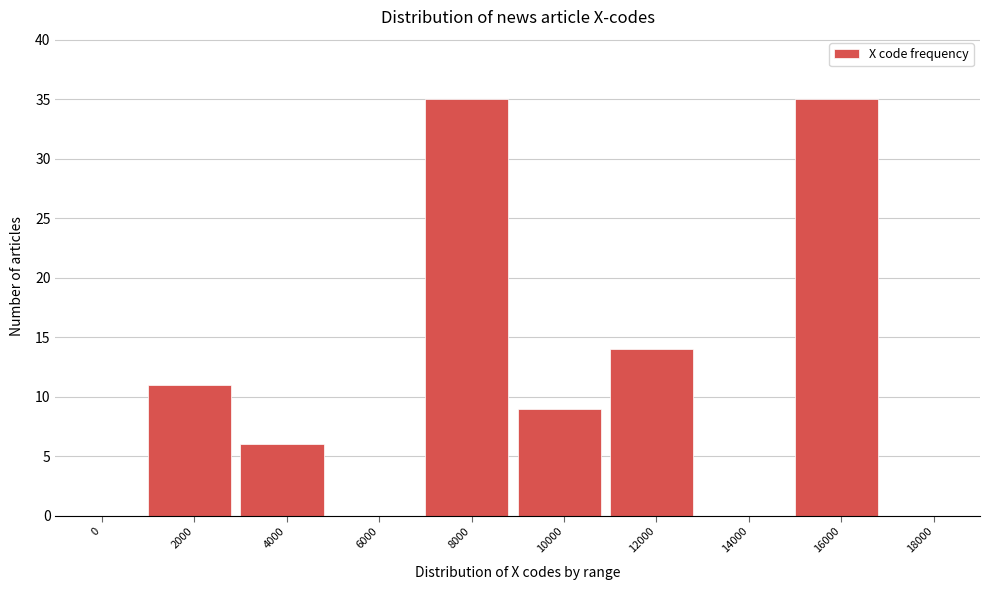

Reading left to right, what are all the values shown in this chart?

0=0	2000=11	4000=6	6000=0	8000=35	10000=9	12000=14	14000=0	16000=35	18000=0